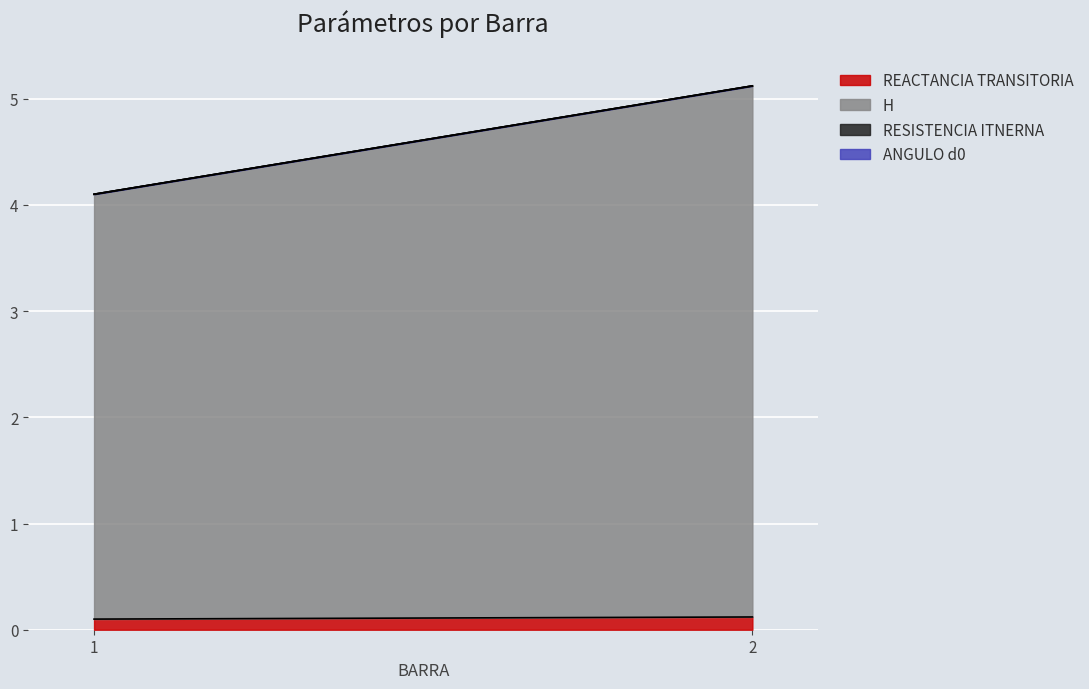

Which label corresponds to the smallest value in the chart?

1